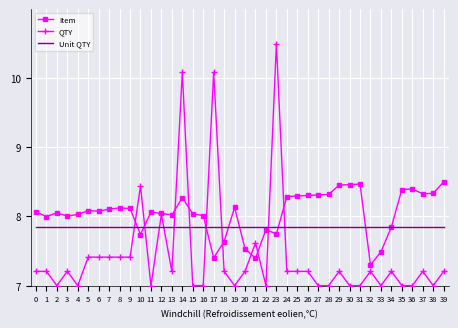

Read the Item value at 38.

8.3